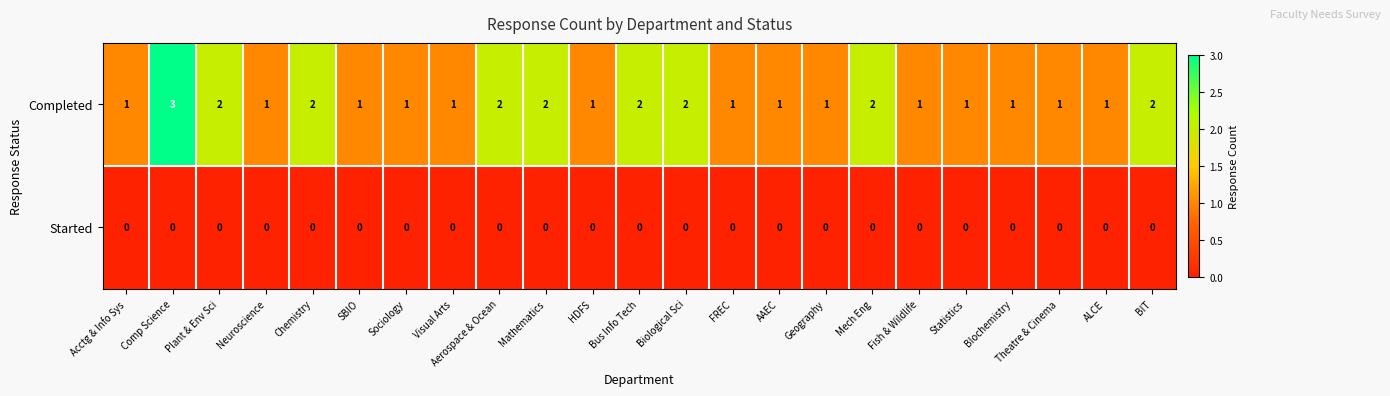

At which label does Completed reach its peak?

Comp Science